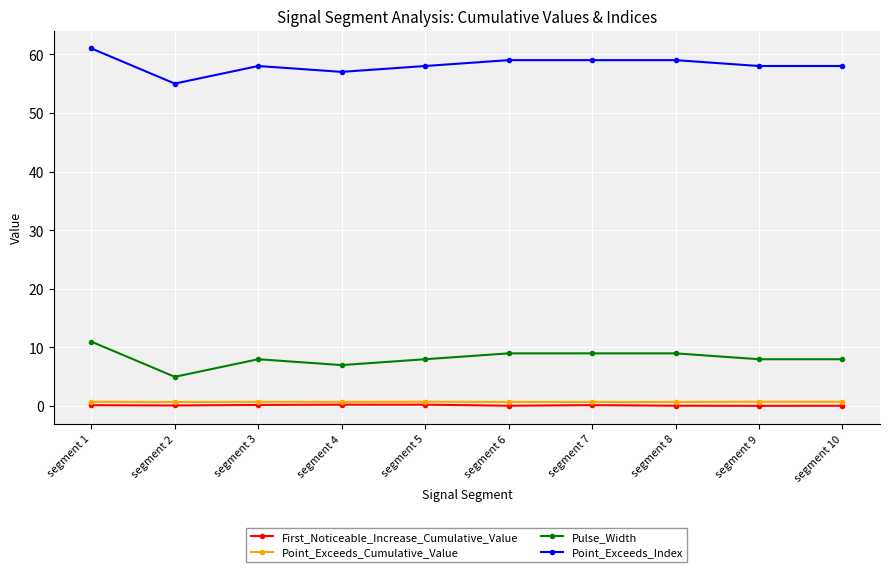

The value of Point_Exceeds_Index at segment 5 is 58.0. True or false?

True